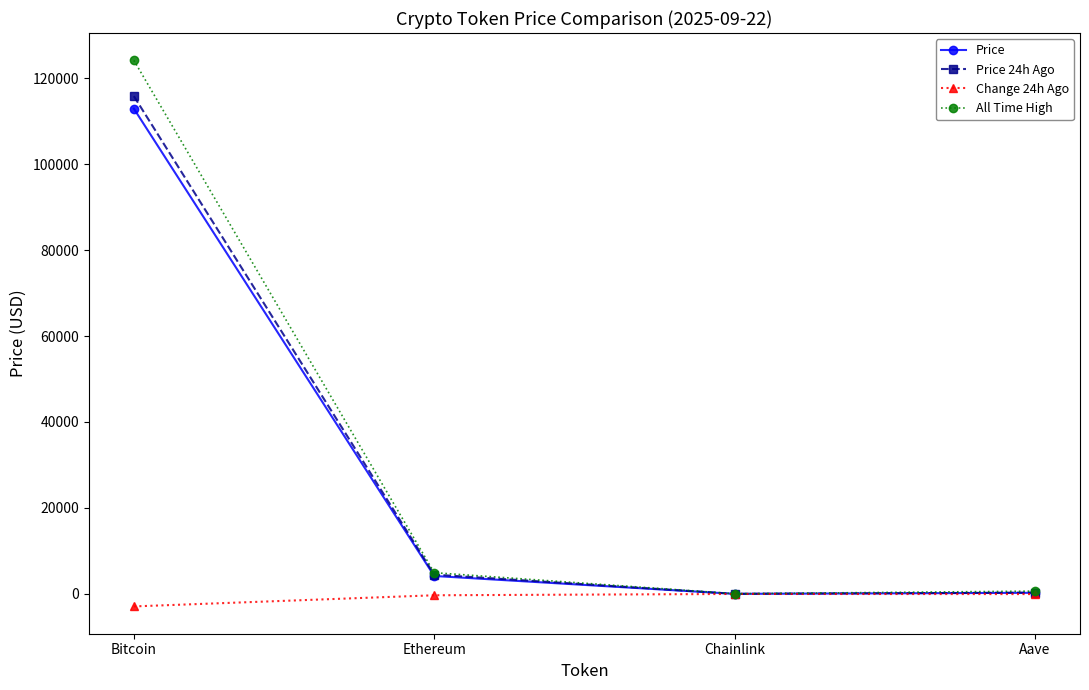

What is the label of the 2nd point from the right?

Chainlink